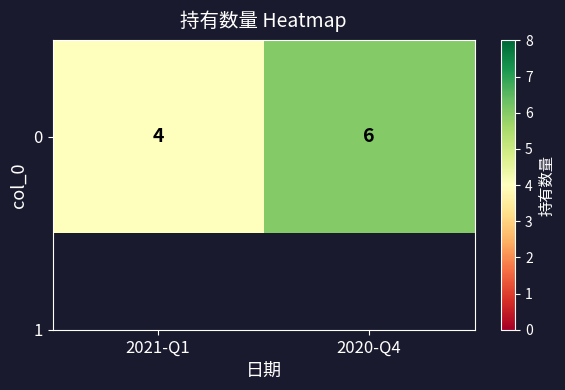

The chart shows a value of 3 at 2020-Q4. True or false?

False